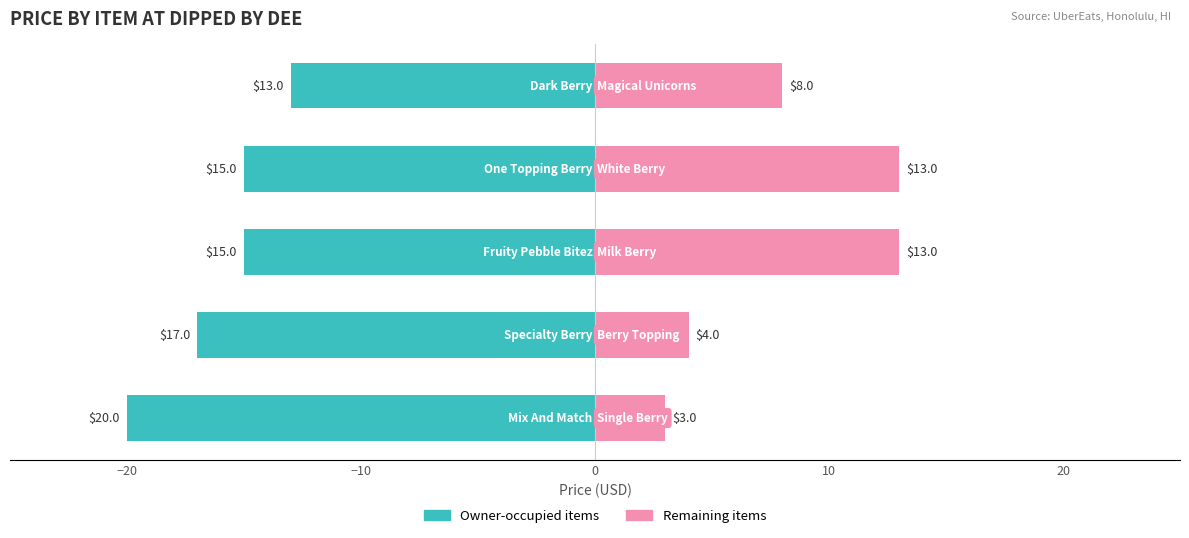

The Left items series shows -11 at −20. True or false?

False